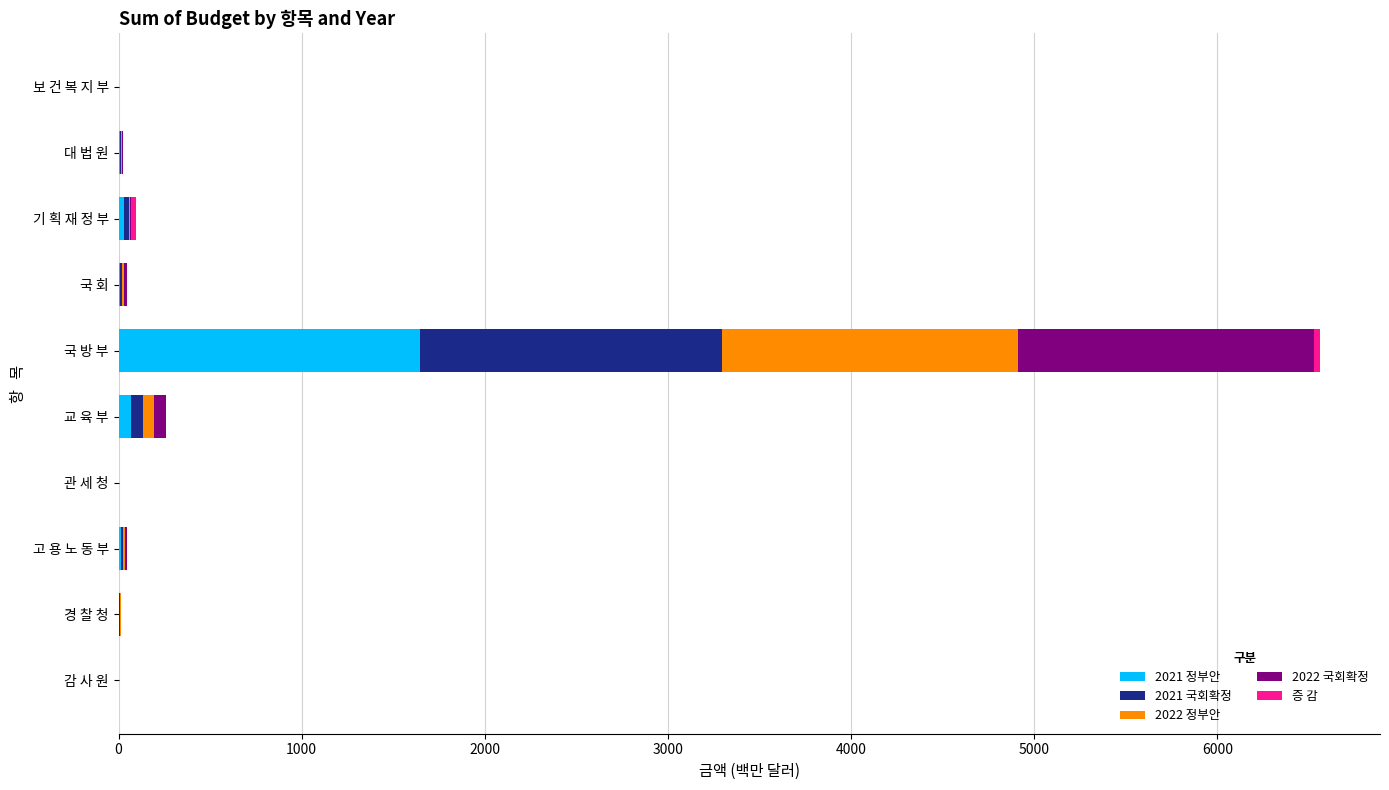

At which category is the sum across all series the highest?

국 방 부